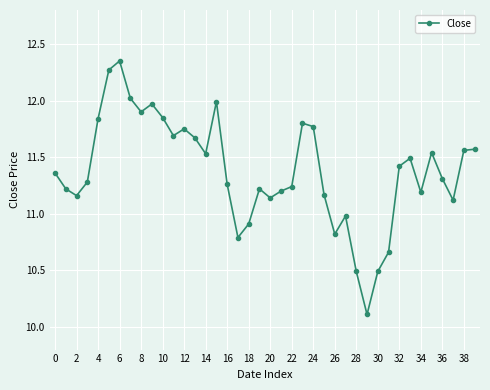

How many points are lower than both their immediate neighbors (excluding endpoints)?

10